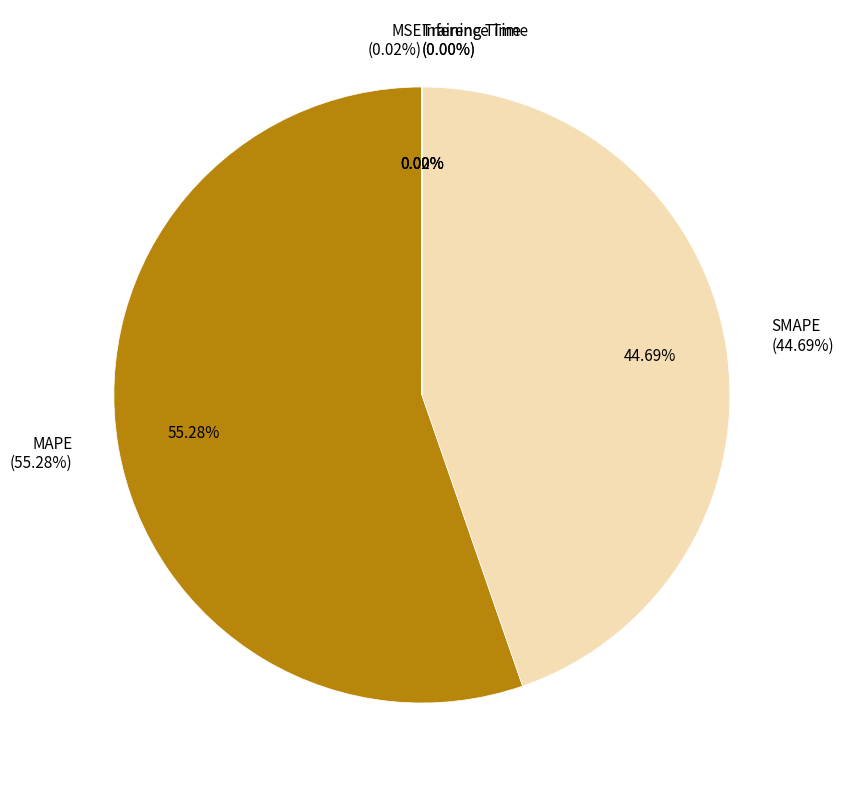

How many slices are in this pie chart?

5